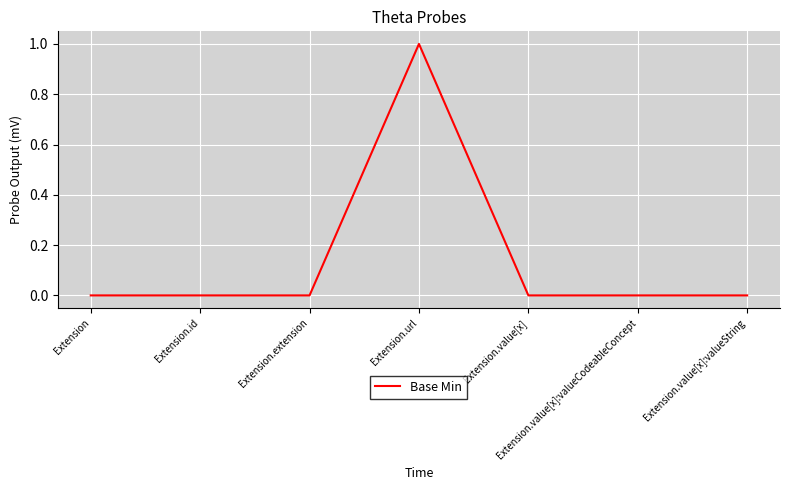

Which has a higher value, Extension.url or Extension.value[x]:valueCodeableConcept?

Extension.url